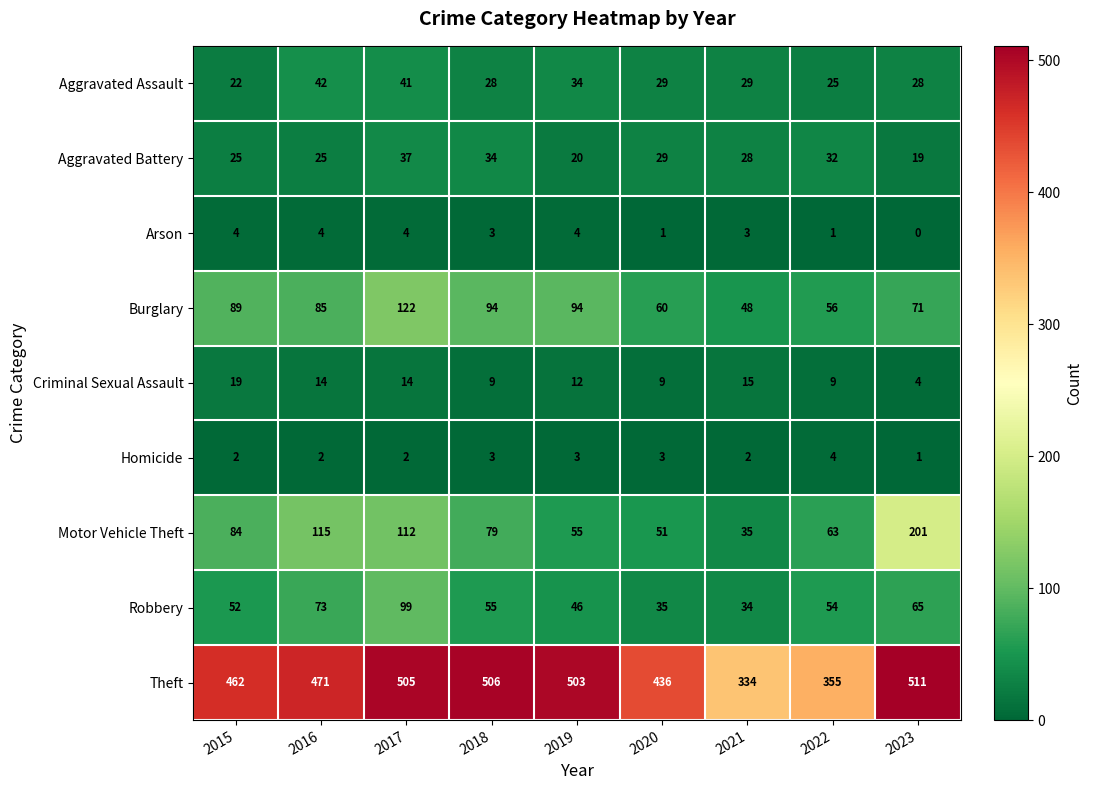

Which series has the largest range (max minus min)?

Theft